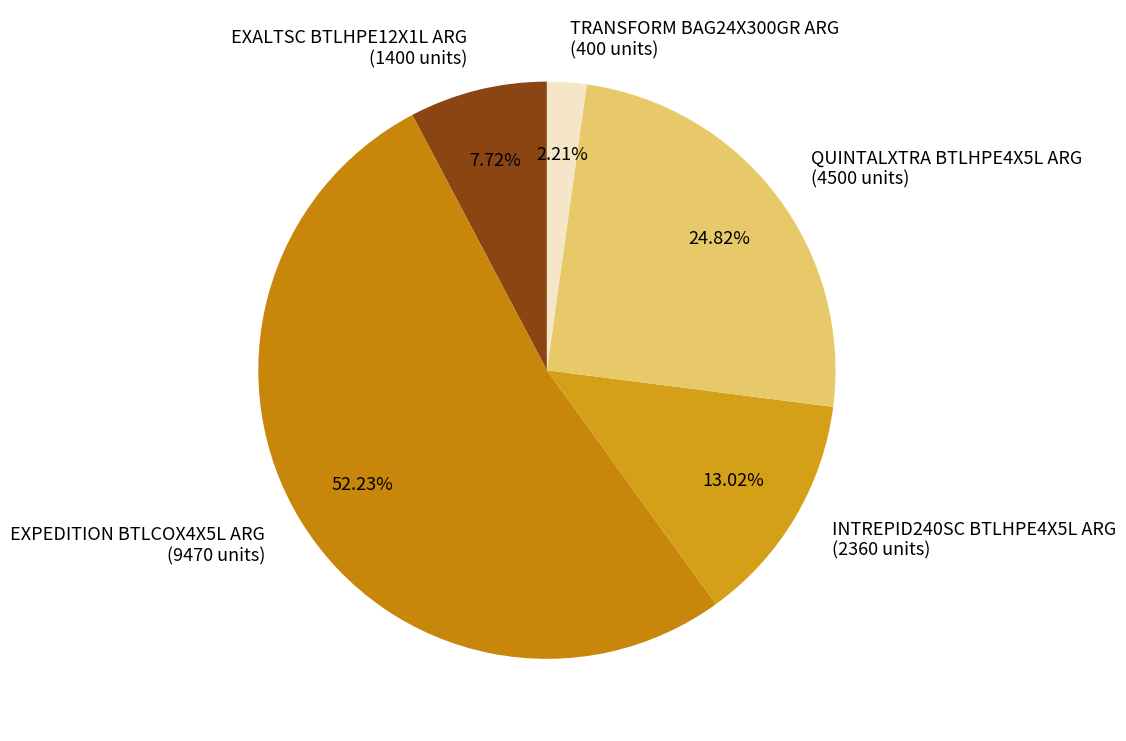

Is it true that TRANSFORM BAG24X300GR ARG is 12% of the pie?

False